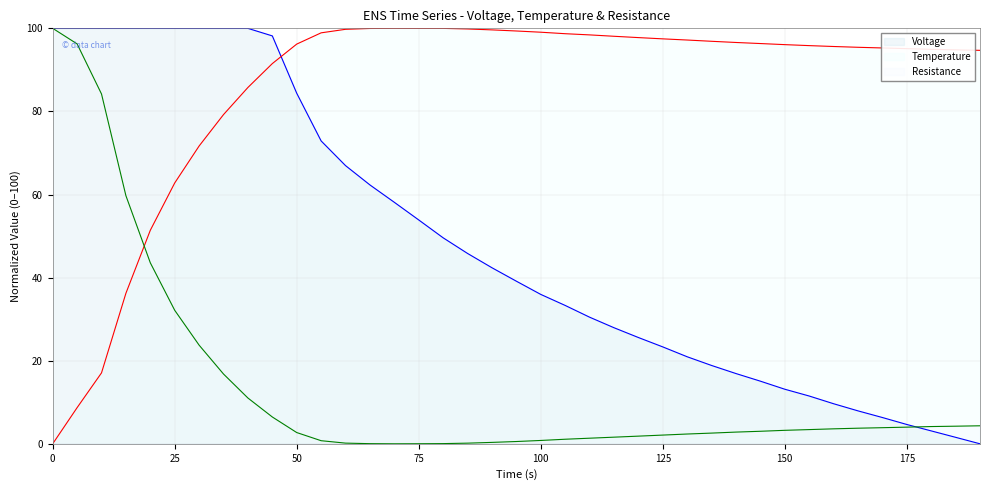

What is the greatest value displayed?

100.0